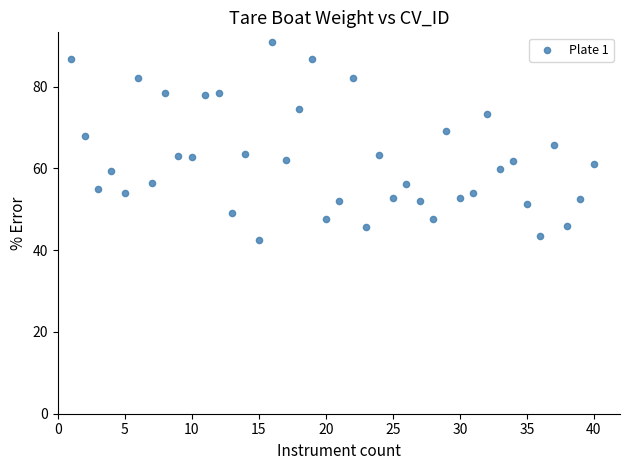

What is the range of X values (max minus min)?

39.0